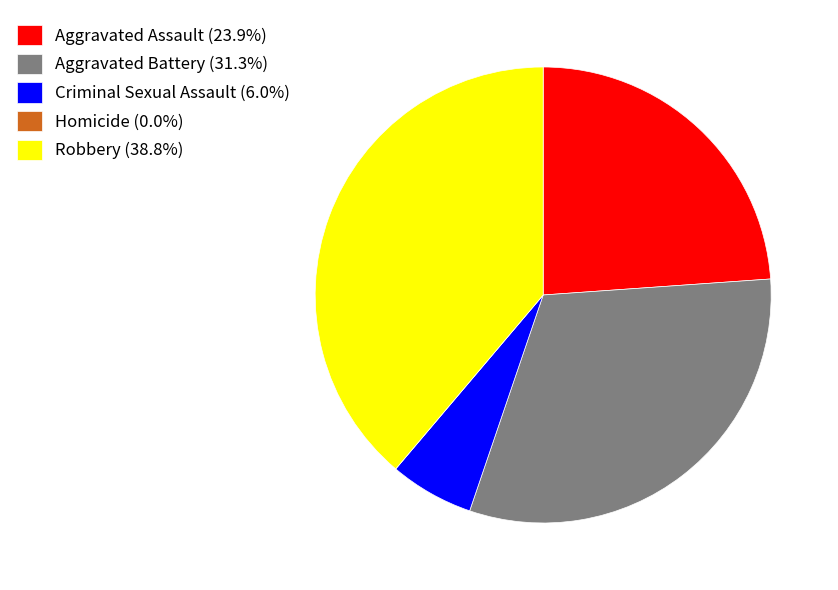

What is the ratio of the value at Aggravated Battery (31.3%) to the value at Robbery (38.8%)?

0.8